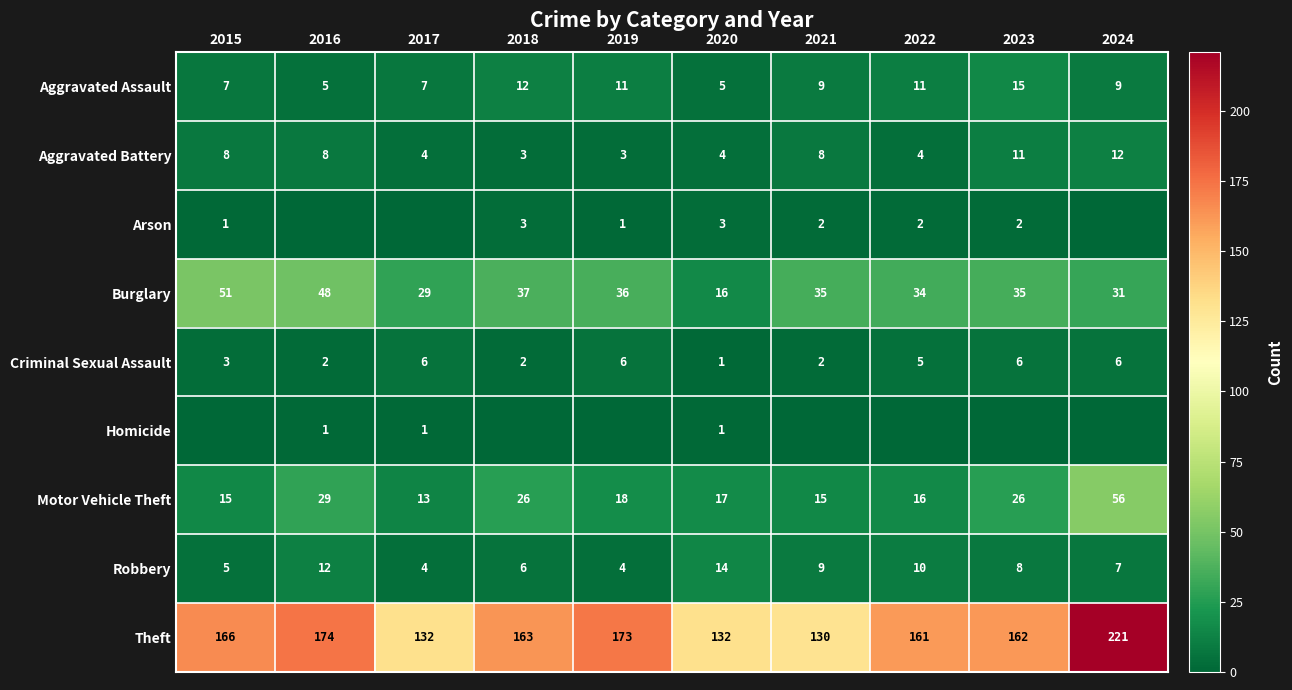

What is the sum of the Aggravated Battery values at 2015 and 2024?

20